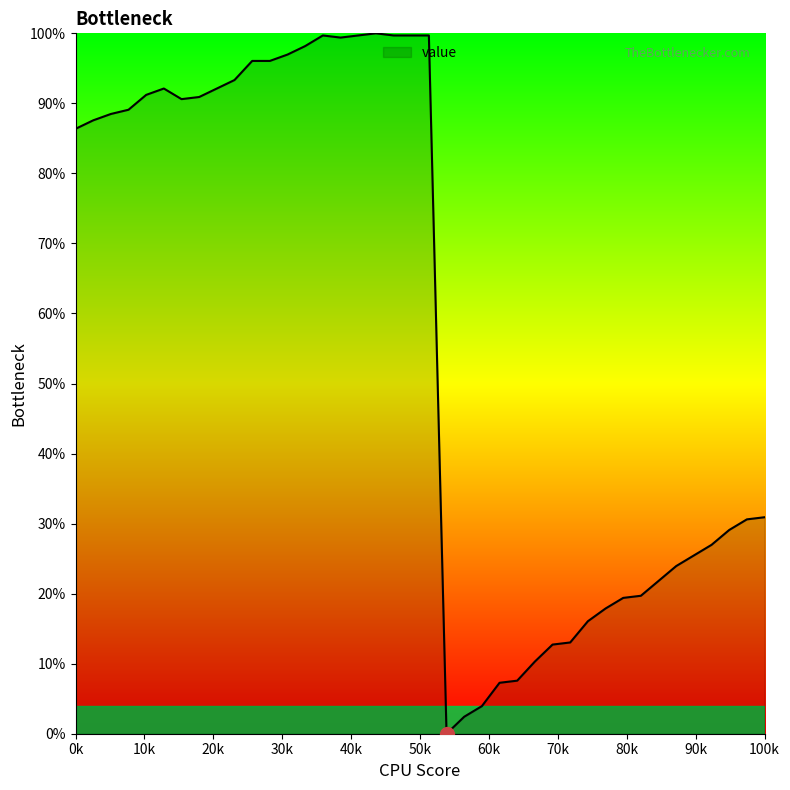

What is the difference between the maximum and minimum values?

100.0